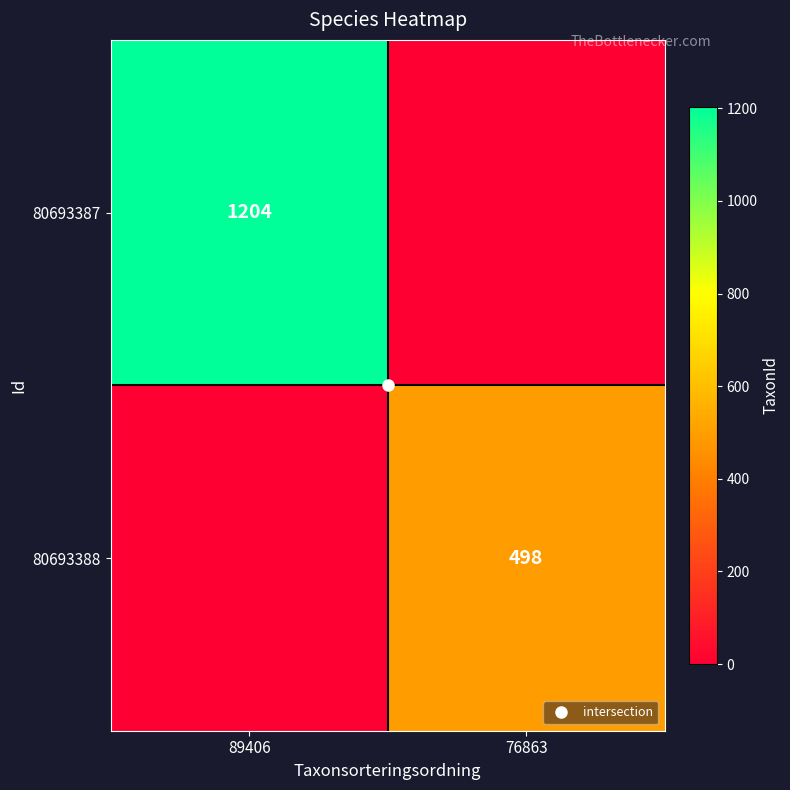

Is it true that 80693387 equals 280 at 89406?

False